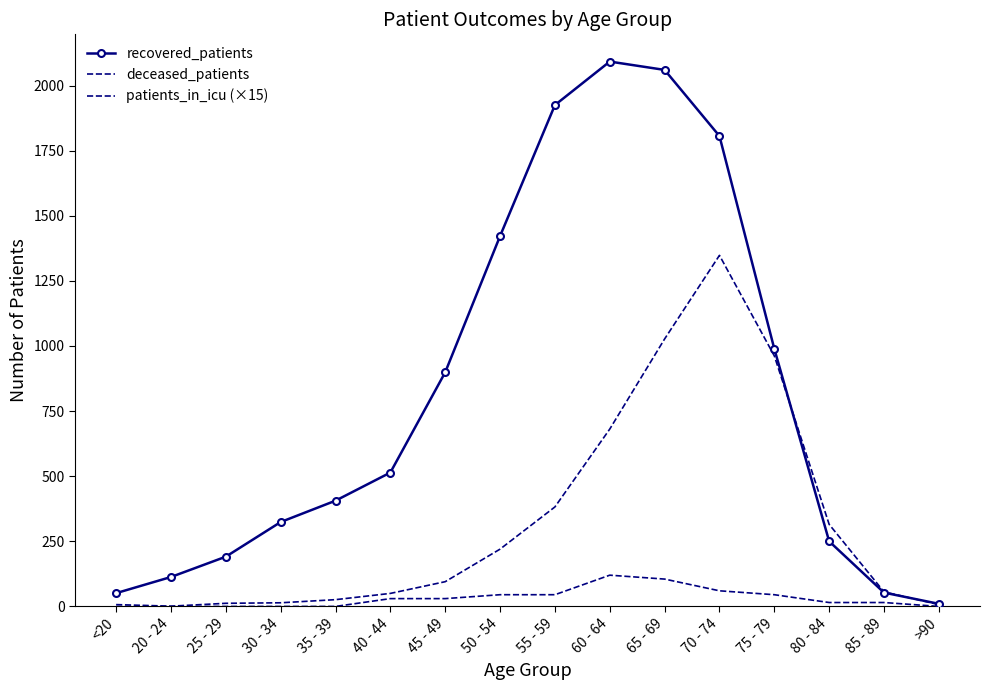

What is the difference between the maximum and minimum values in the patients_in_icu (×15) series?

120